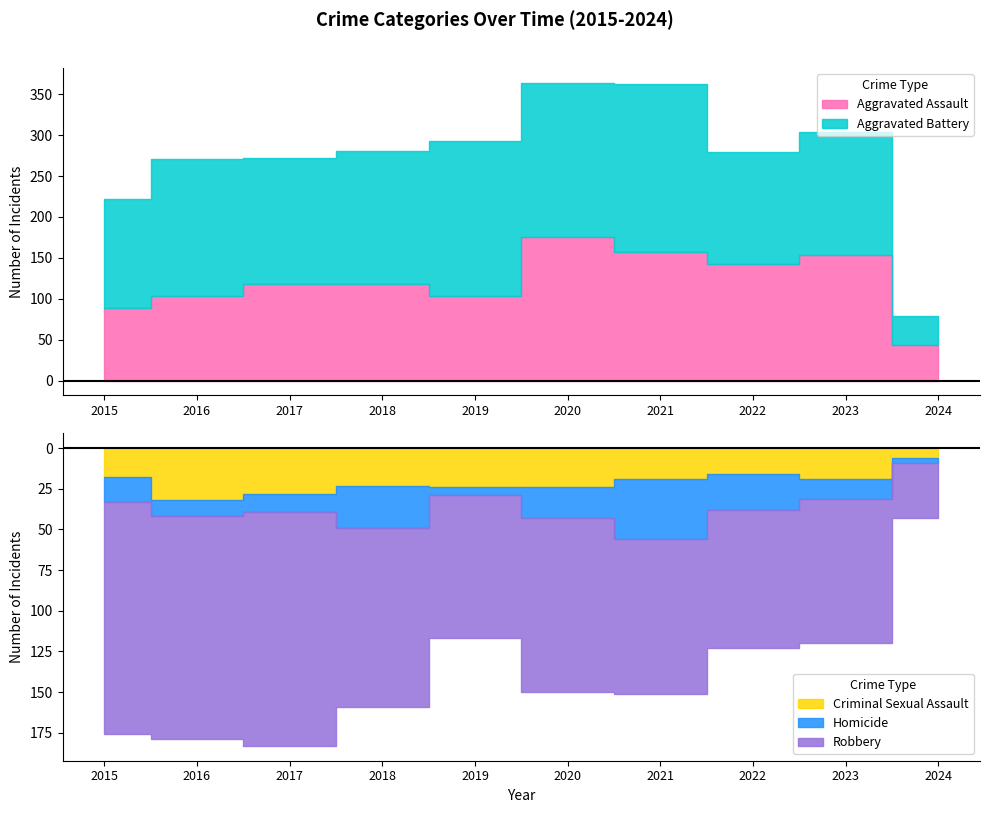

What value does the Aggravated Battery series have at 2018?

163